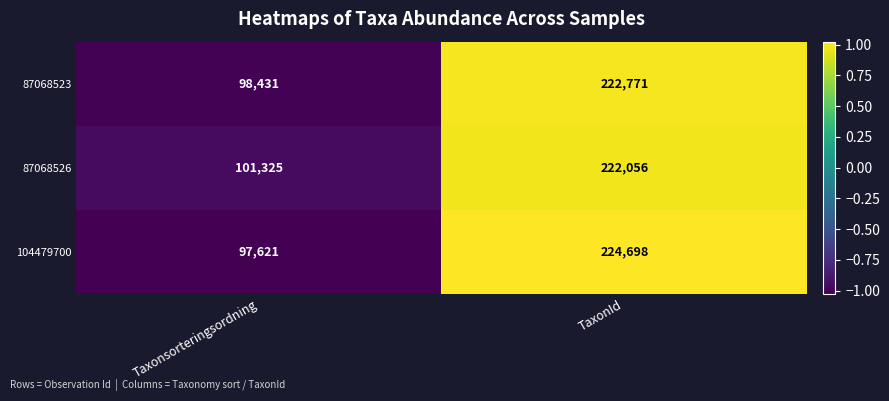

Count the number of data series in this chart.

3